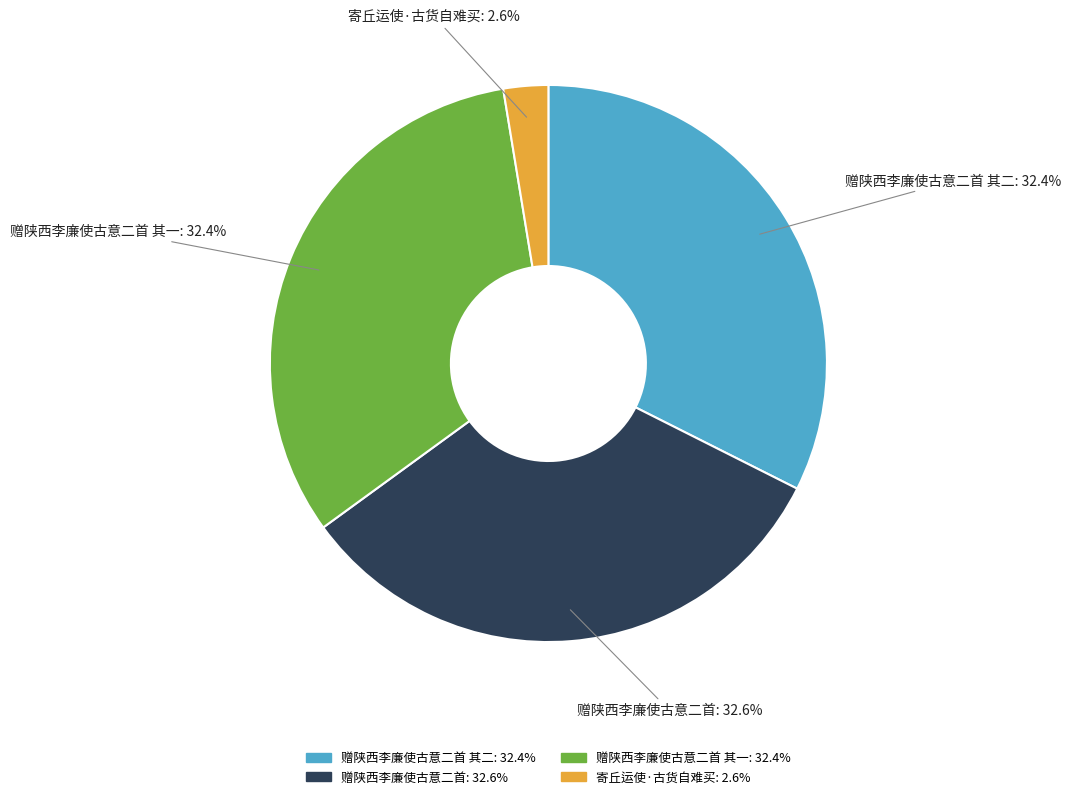

How many slices are in this pie chart?

4